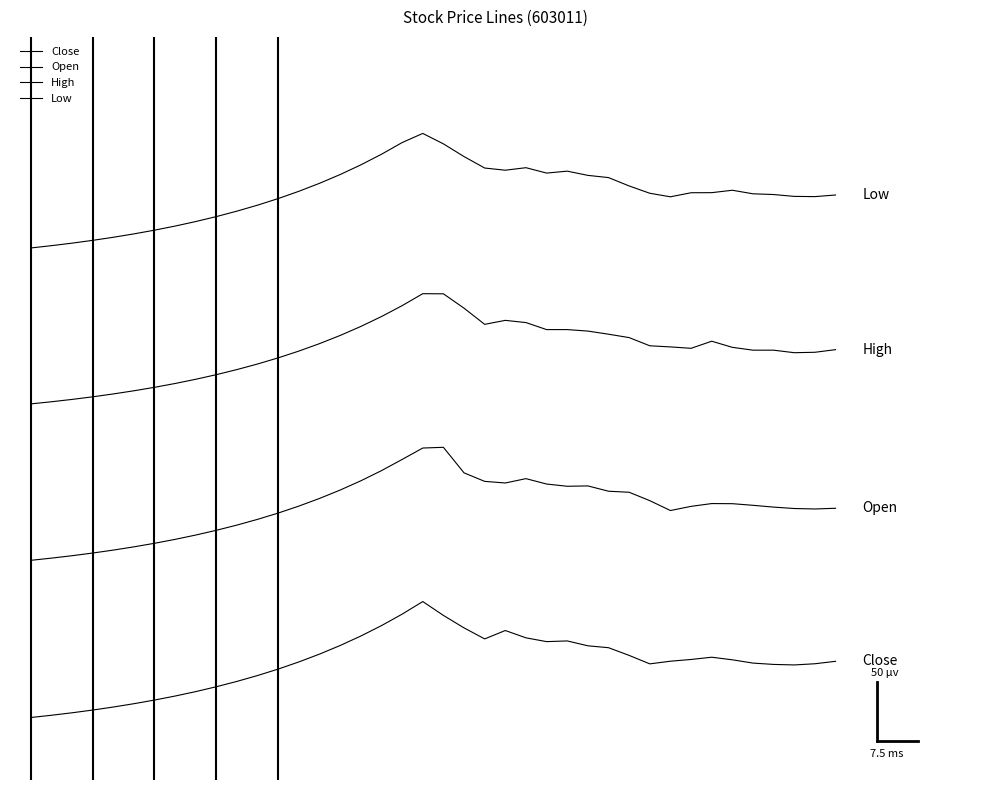

Rank the series by their maximum value, from highest to lowest.

Low, High, Open, Close